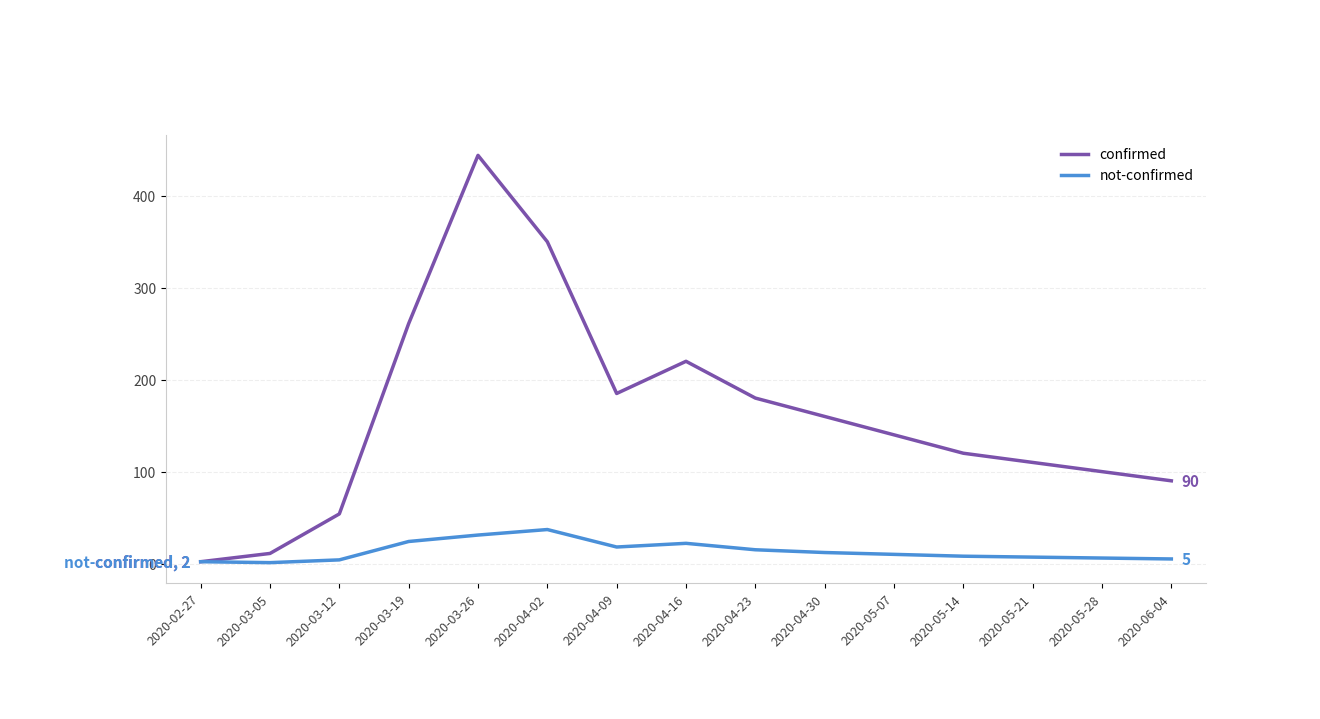

Is it true that not-confirmed equals 4 at 2020-03-12?

True